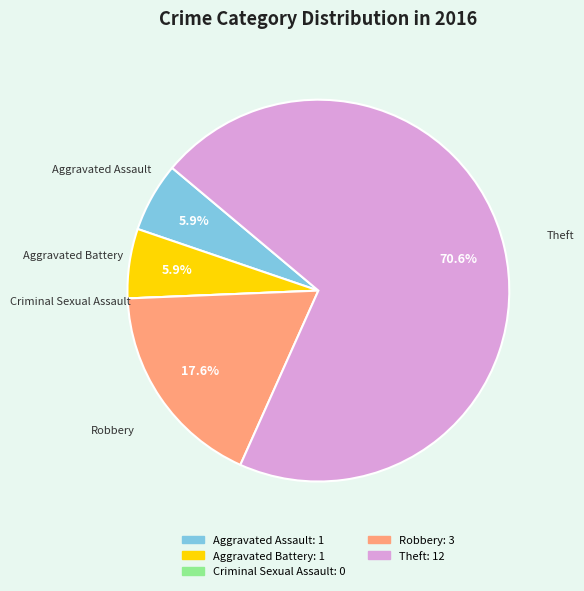

True or false: Aggravated Battery accounts for 1% of the total.

False